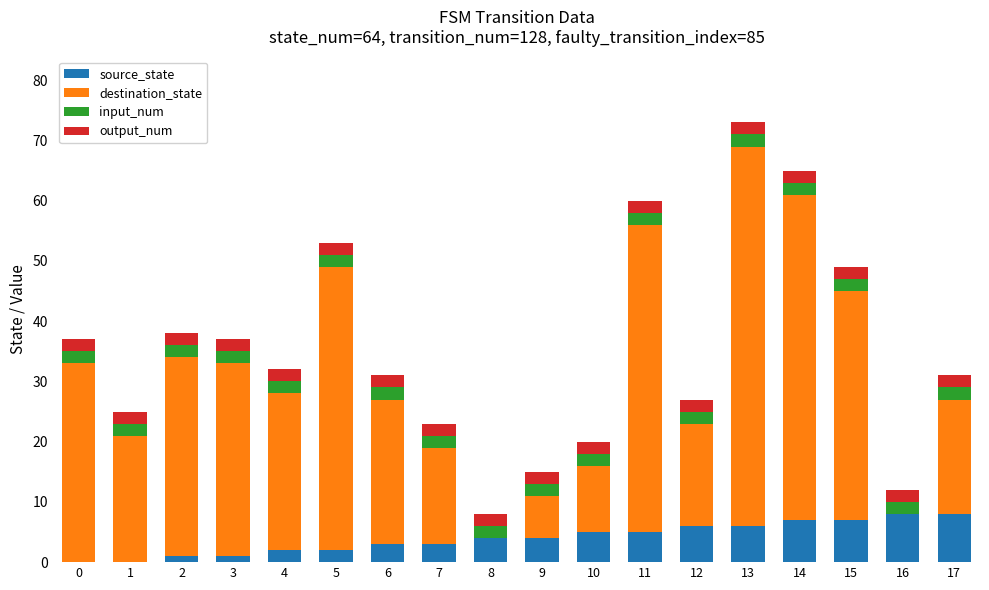

At which category is the sum across all series the highest?

13